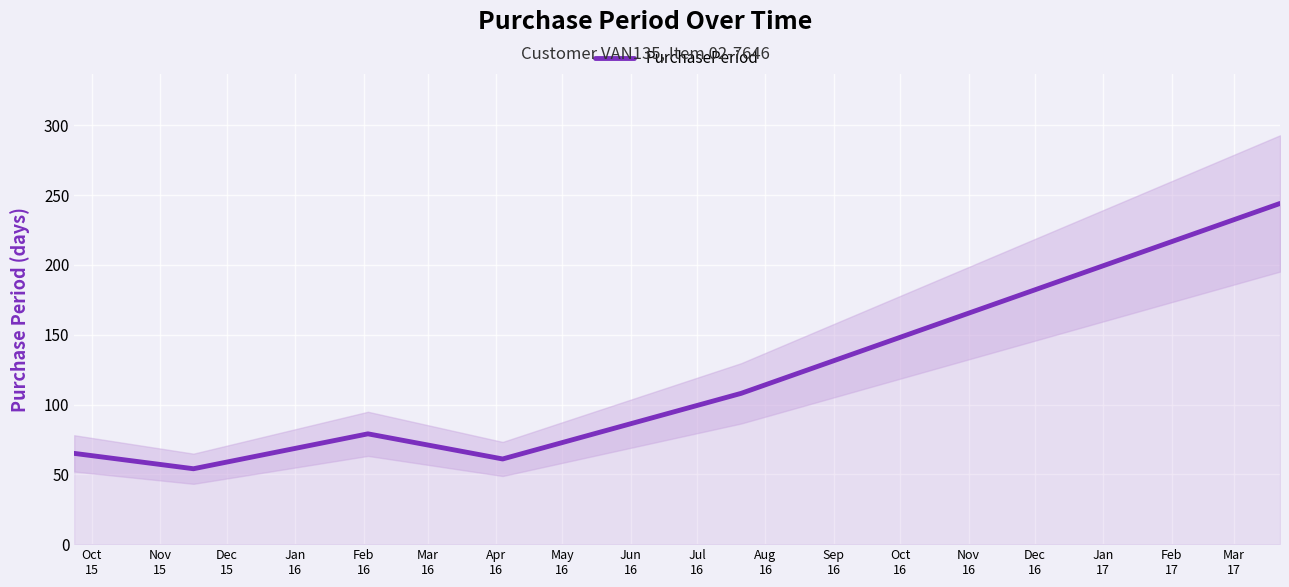

What is the lowest value of the PurchasePeriod series?

54